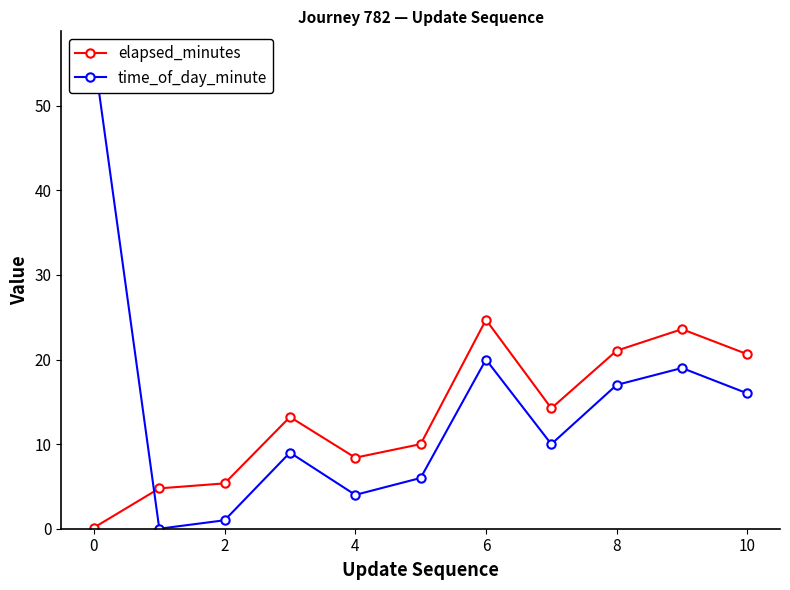

True or false: time_of_day_minute has more than 0 interior local peaks.

True